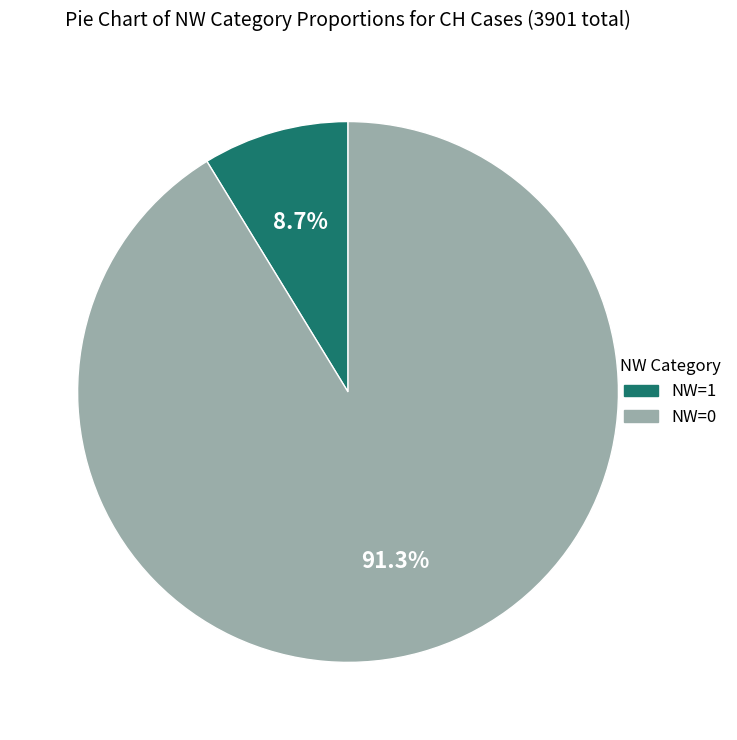

Is there any slice that represents more than half of the pie?

Yes